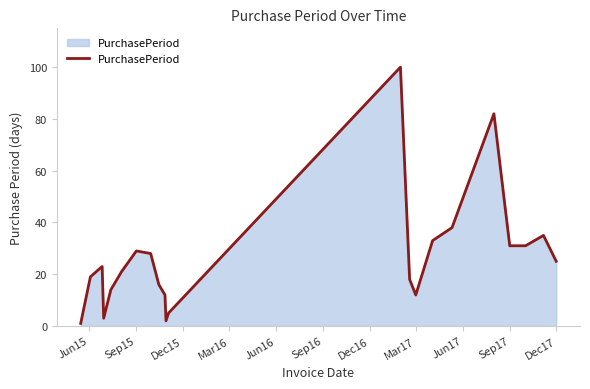

Count the number of data series in this chart.

1